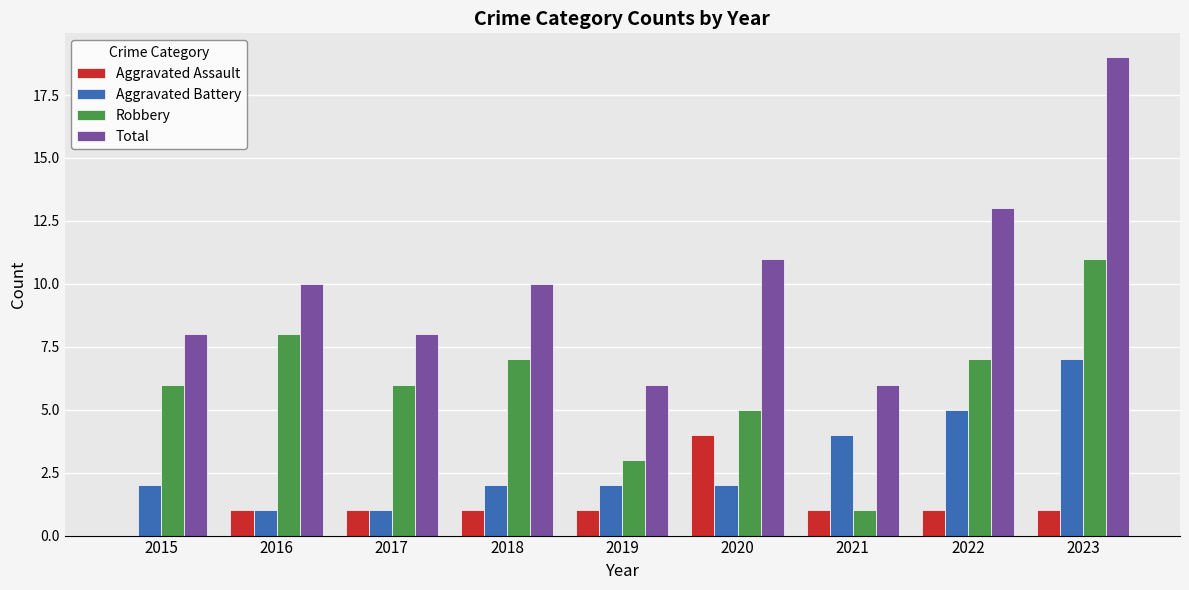

Count the number of data series in this chart.

4